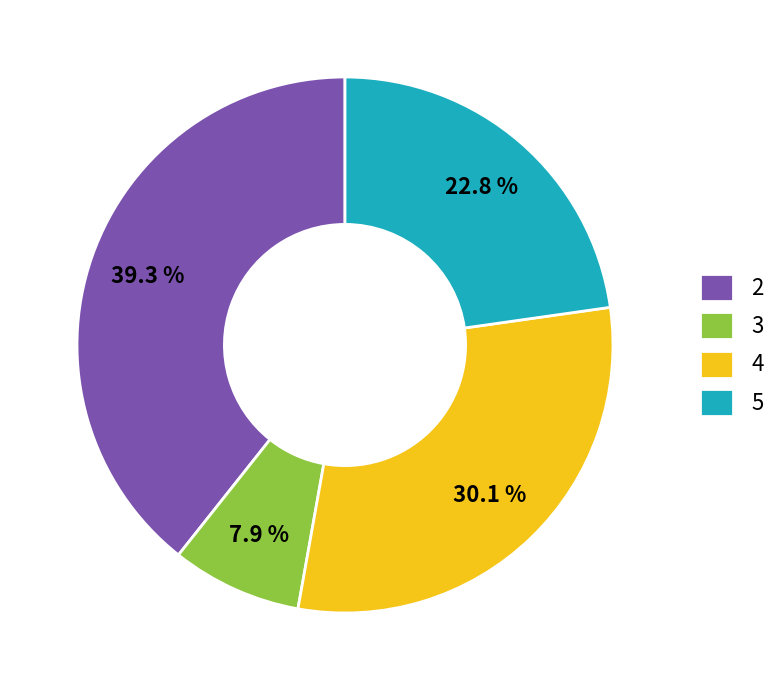

Is there a majority slice in this chart?

No